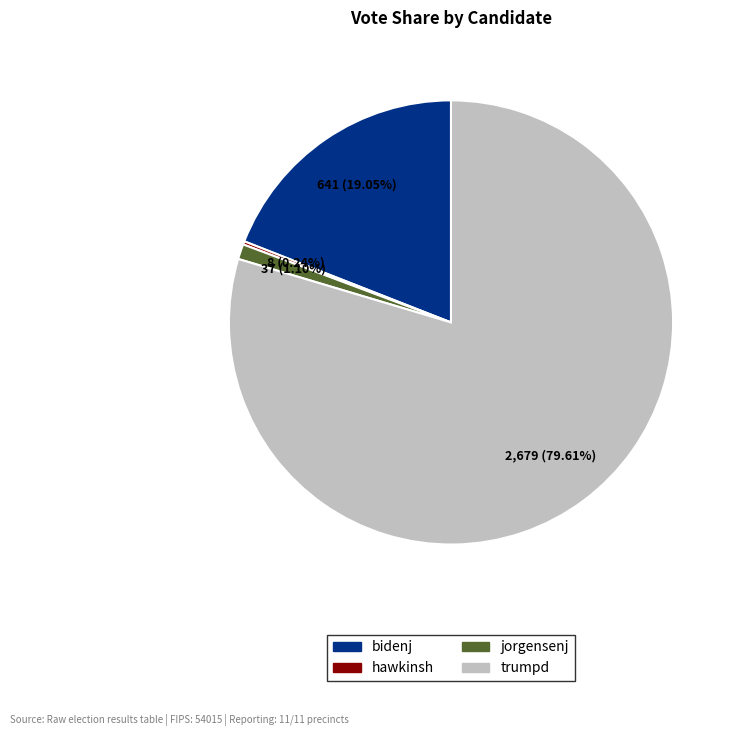

To the nearest percent, what is the difference between the largest and smallest slice percentages?

79%